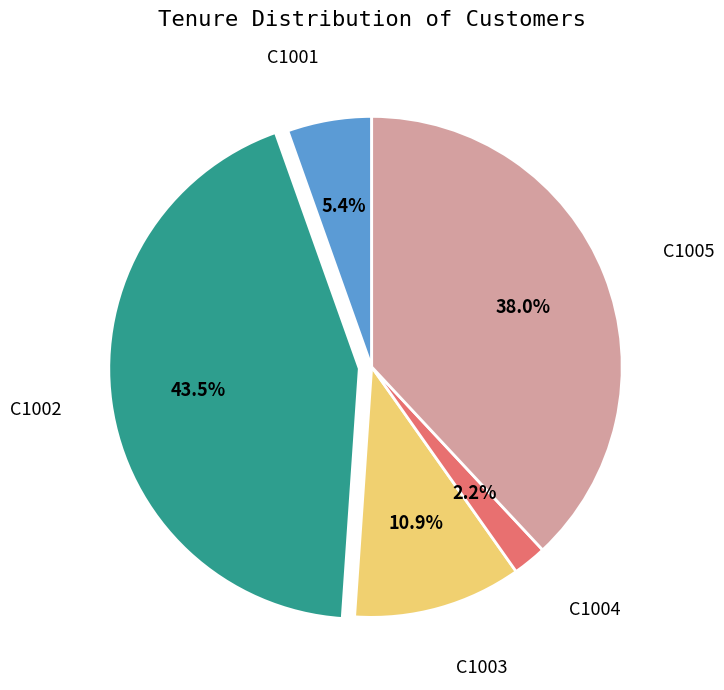

Rank the categories by value from highest to lowest.

C1002, C1005, C1003, C1001, C1004